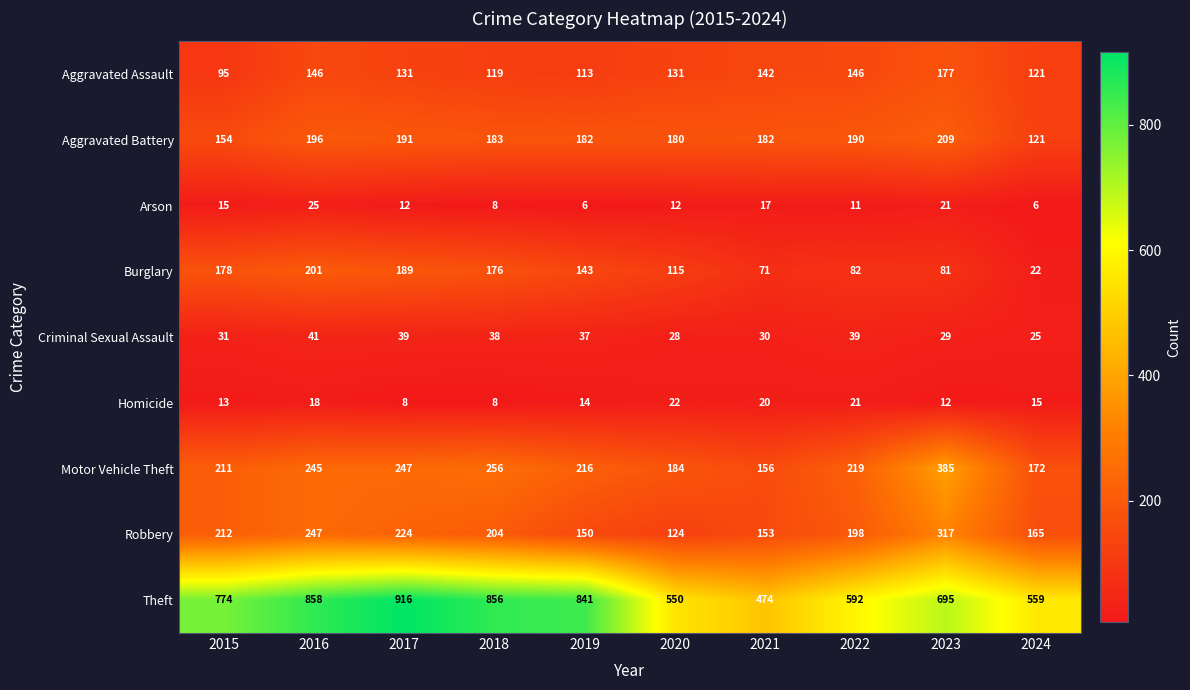

What is the difference between the second highest and second lowest values in the Arson series?

15